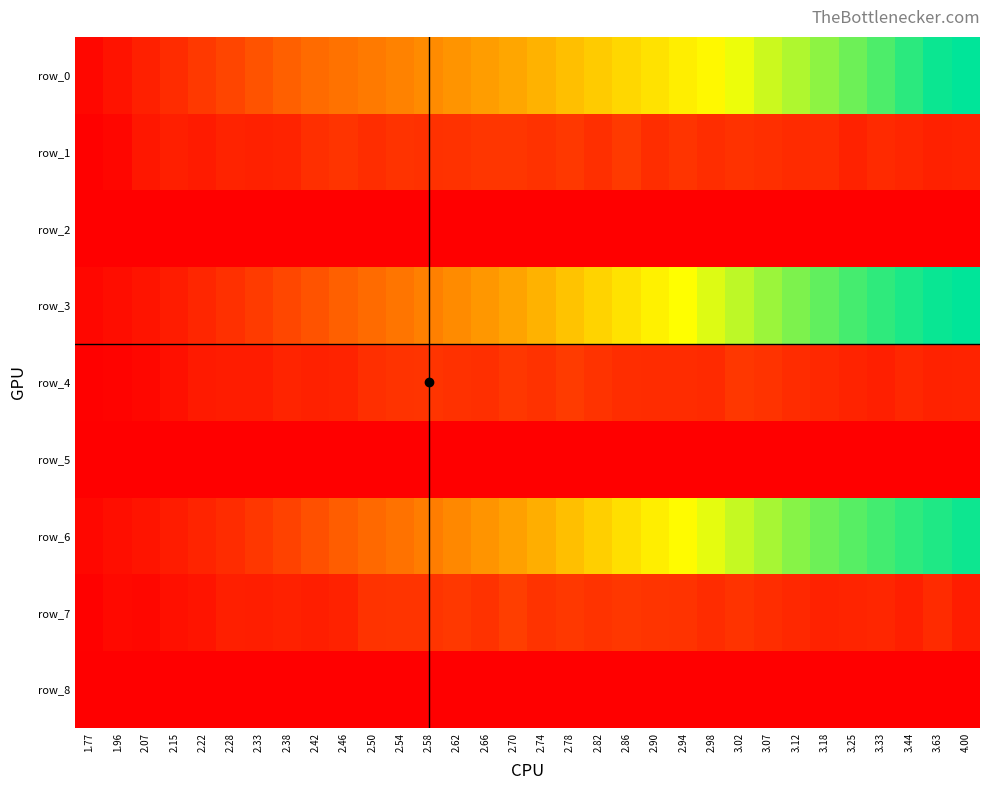

At which label does row_2 reach its peak?

1.77